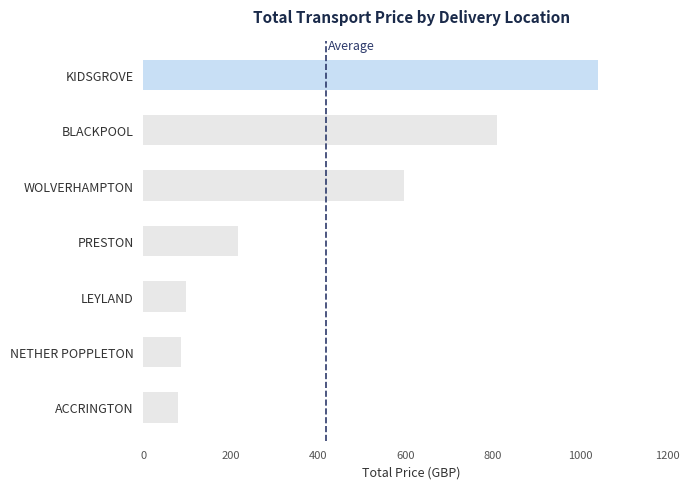

Reading top to bottom, what are all the values shown in this chart?

KIDSGROVE=1039.7	BLACKPOOL=808.2	WOLVERHAMPTON=596.5	PRESTON=217.4	LEYLAND=97.1	NETHER POPPLETON=87.0	ACCRINGTON=79.2